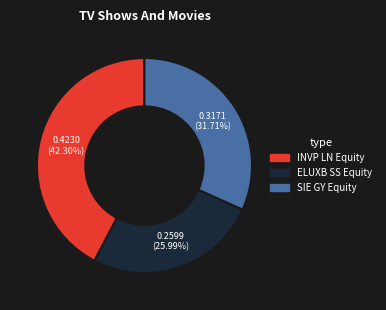

What percentage is the ELUXB SS Equity slice, to the nearest percent?

26%